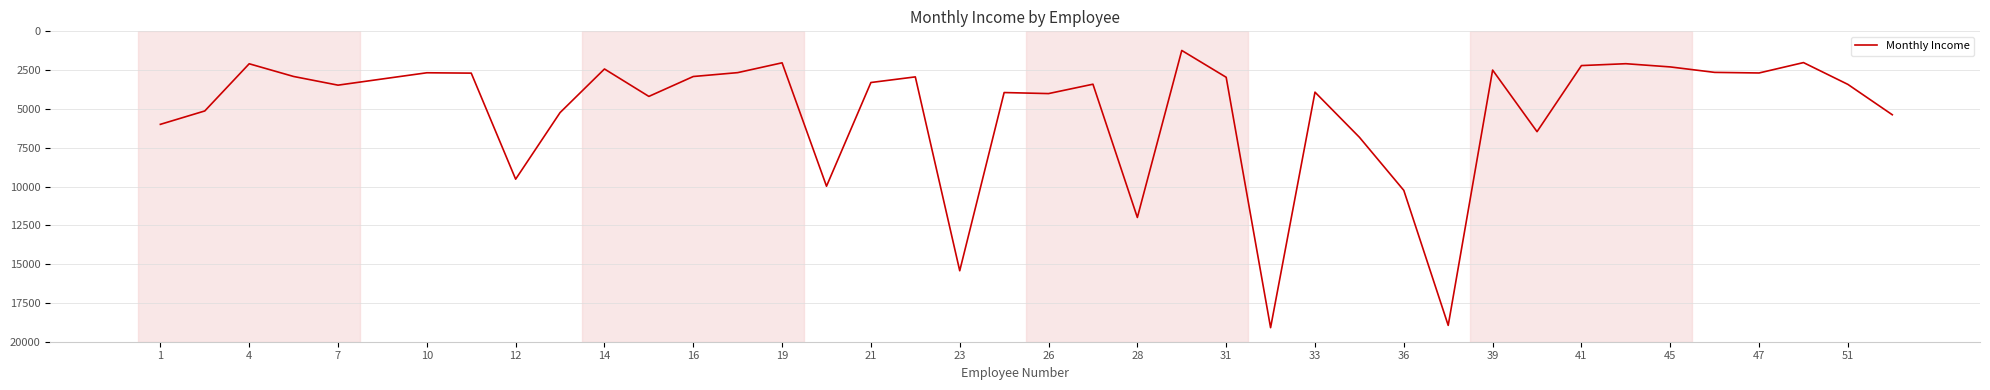

How many lines are shown in the chart?

1